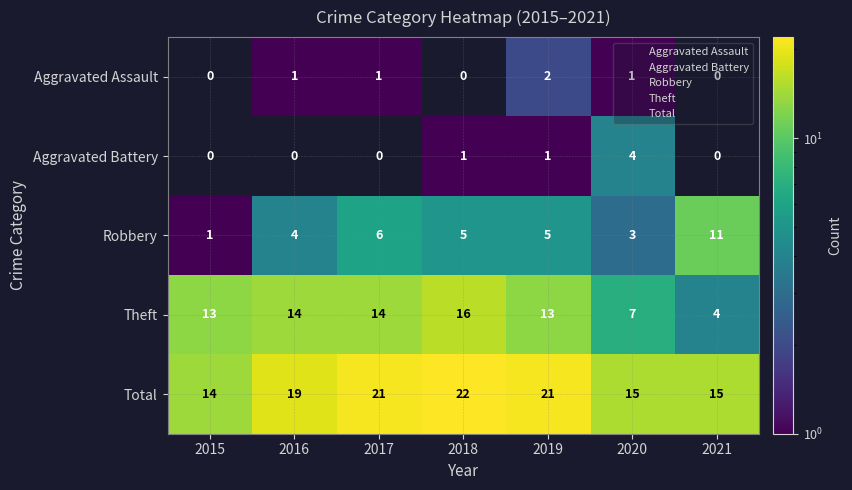

At which category is the sum across all series the highest?

2018